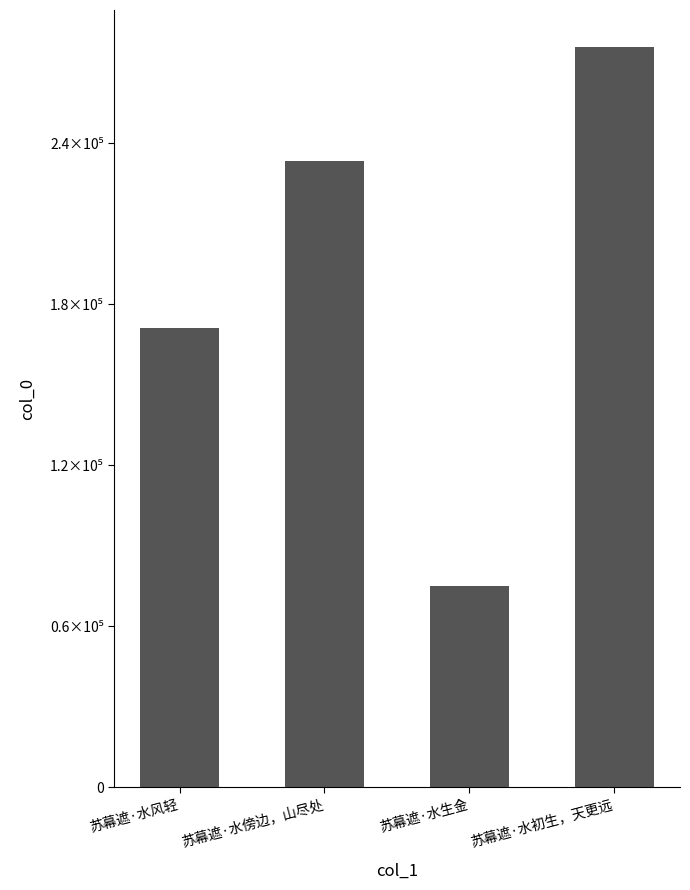

Reading left to right, transcribe all the data shown in this chart.

171040	233402	75060	275858